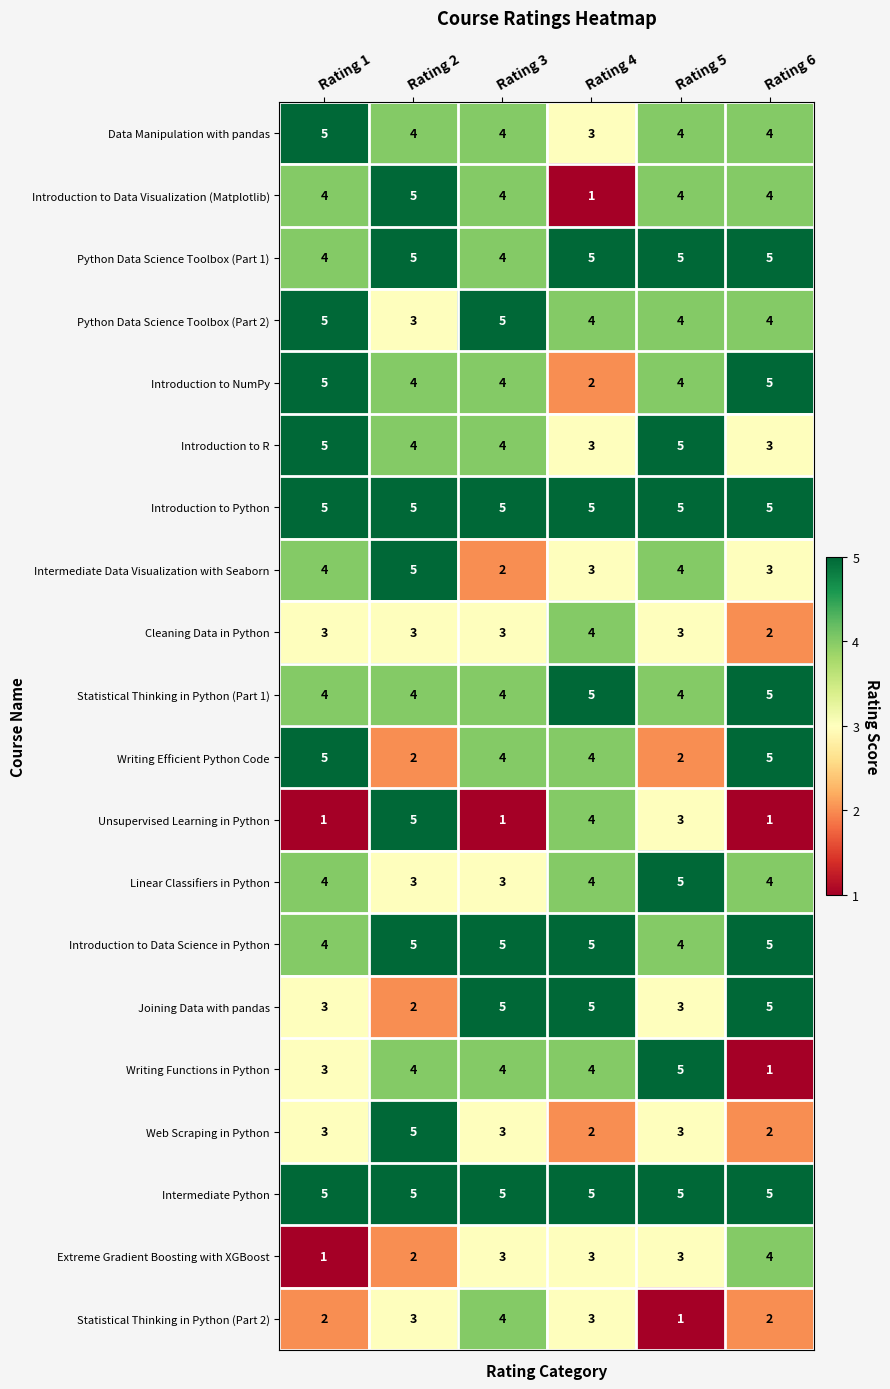

What is the highest value of the Statistical Thinking in Python (Part 1) series?

5